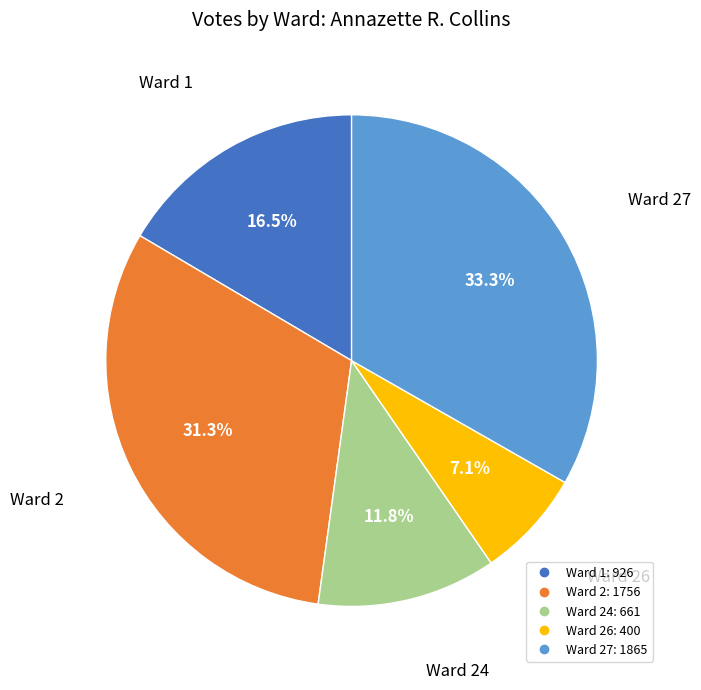

Is there a majority slice in this chart?

No